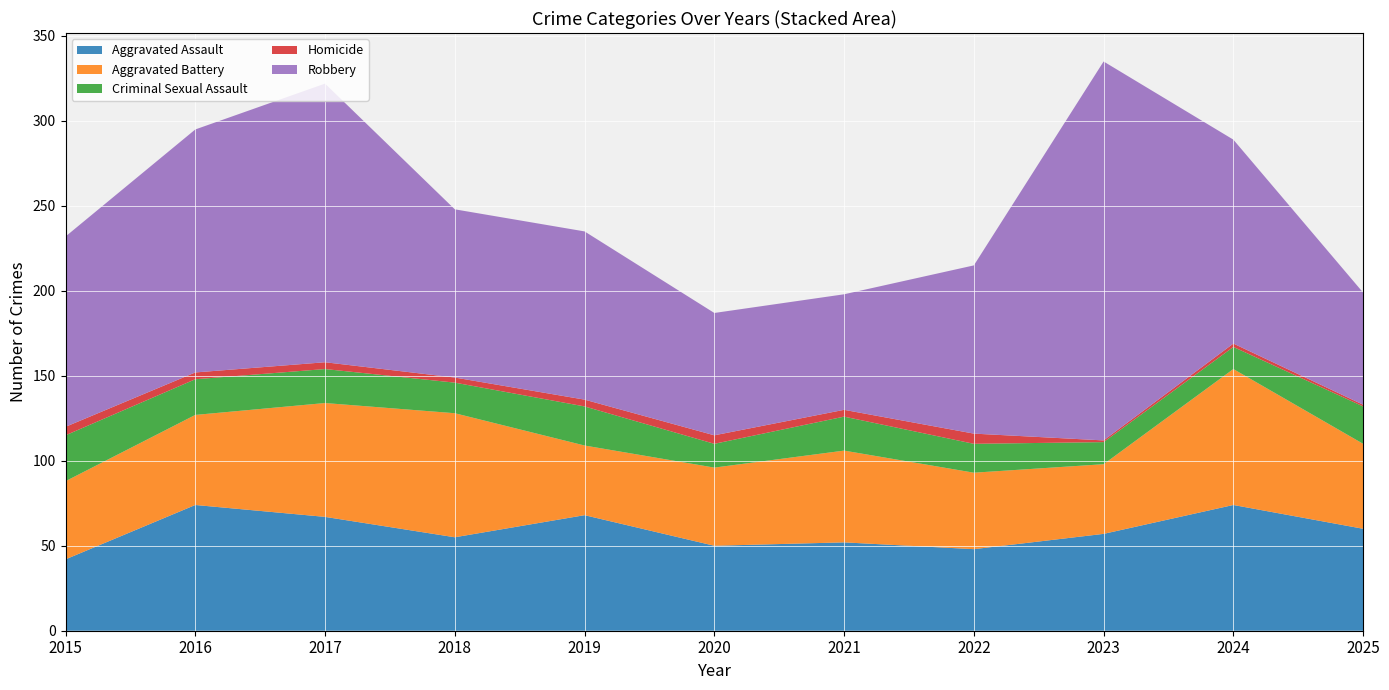

Reading left to right, list all the values displayed in this chart.

Aggravated Assault: 42	74	67	55	68	50	52	48	57	74	60
Aggravated Battery: 46	53	67	73	41	46	54	45	41	80	50
Criminal Sexual Assault: 27	21	20	18	23	14	20	17	13	13	22
Homicide: 5	4	4	3	4	5	4	6	1	2	1
Robbery: 112	143	164	99	99	72	68	99	223	120	66